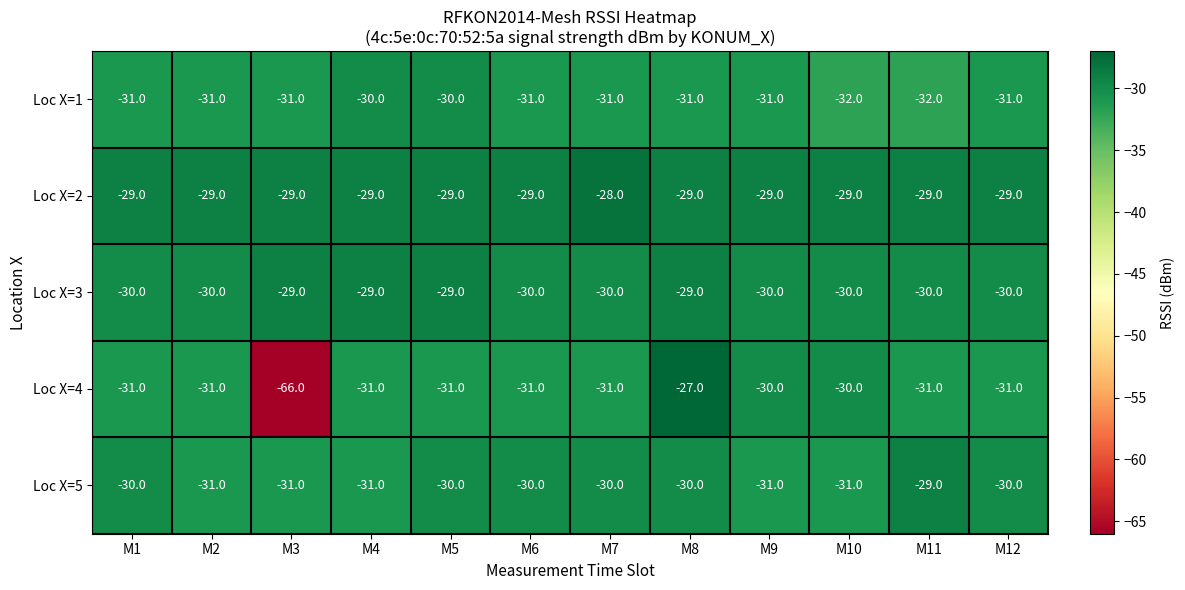

At which category is the sum across all series the highest?

M8